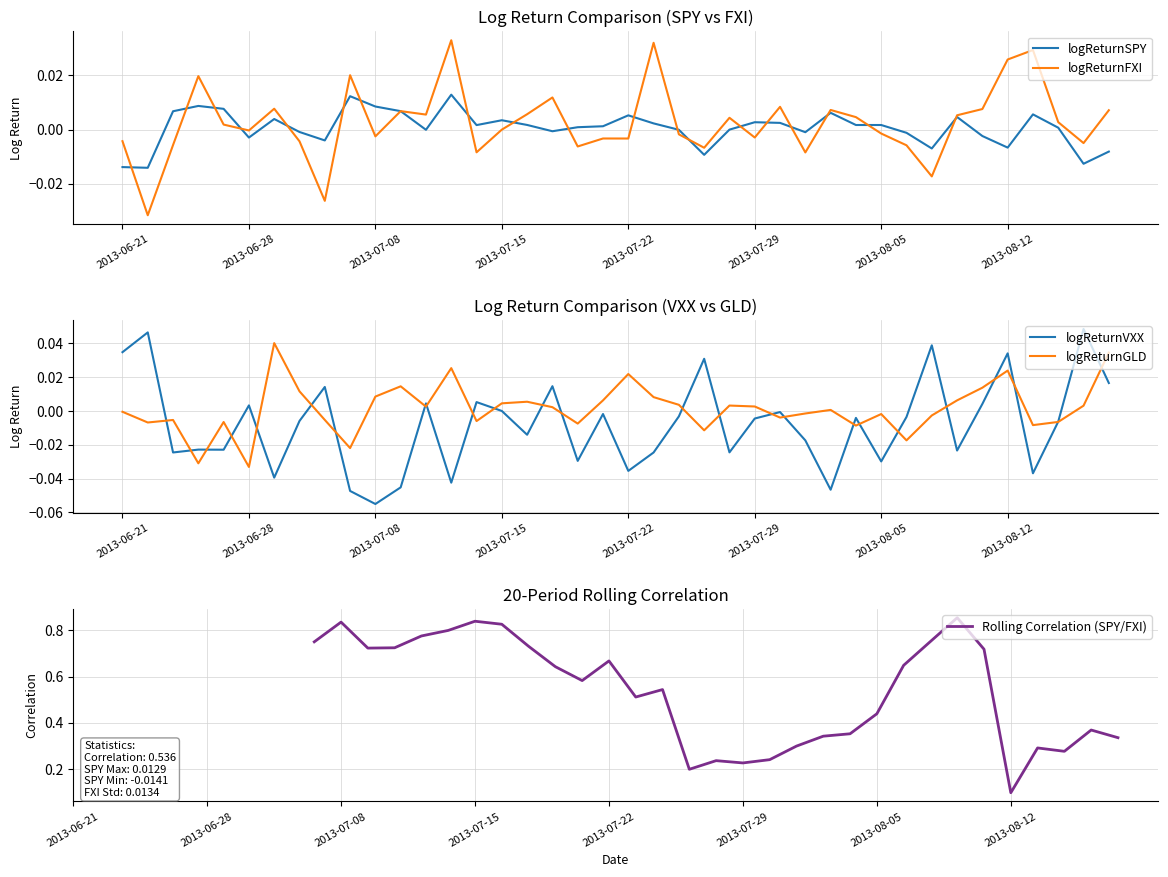

How many values in the logReturnSPY series exceed 0?

23